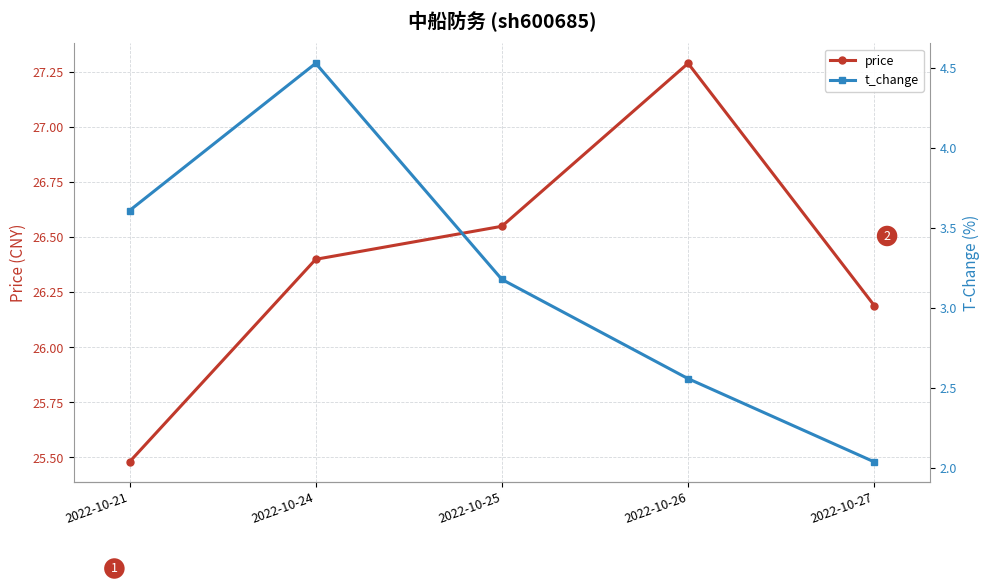

Does the chart have visible grid lines?

Yes